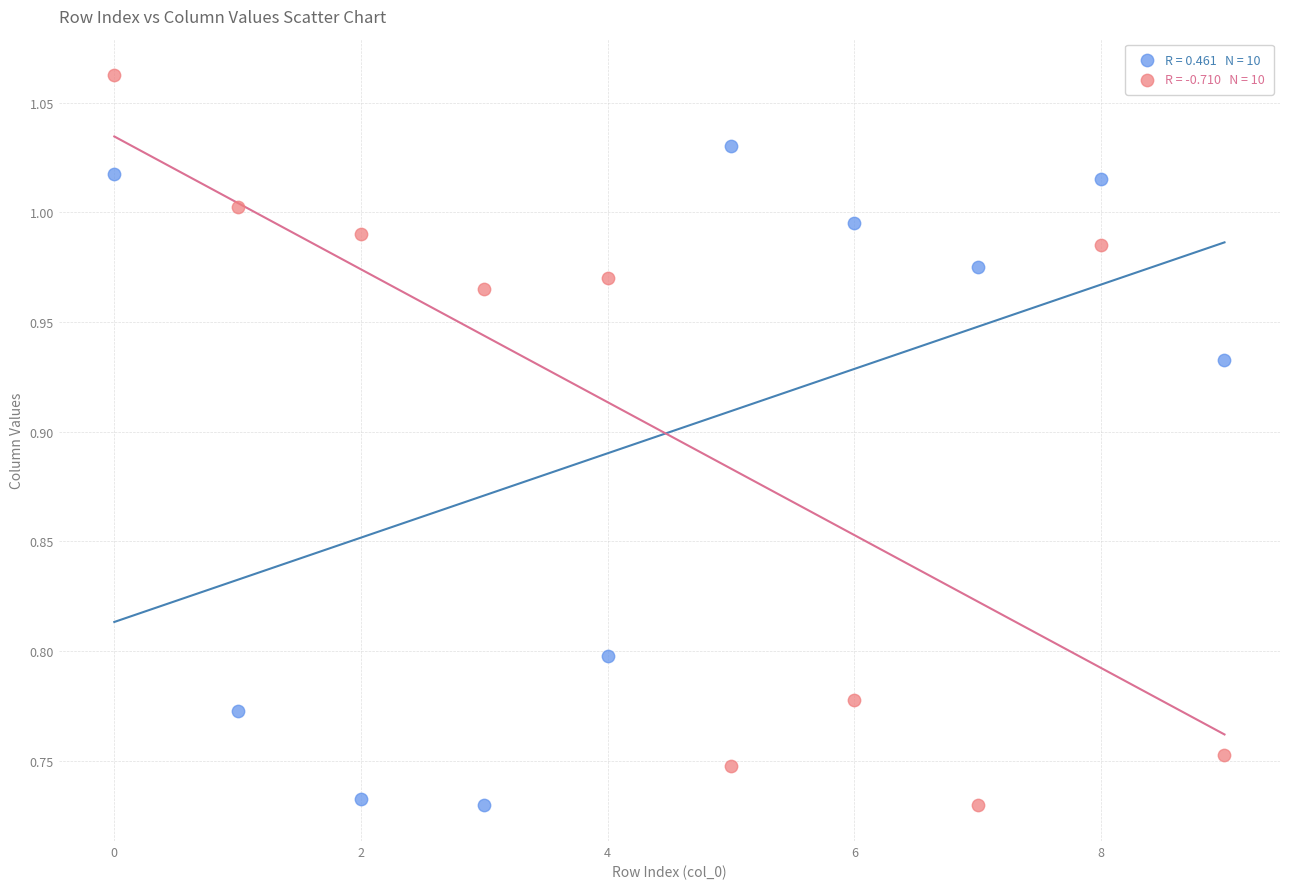

Count the number of points in this scatter plot.

20